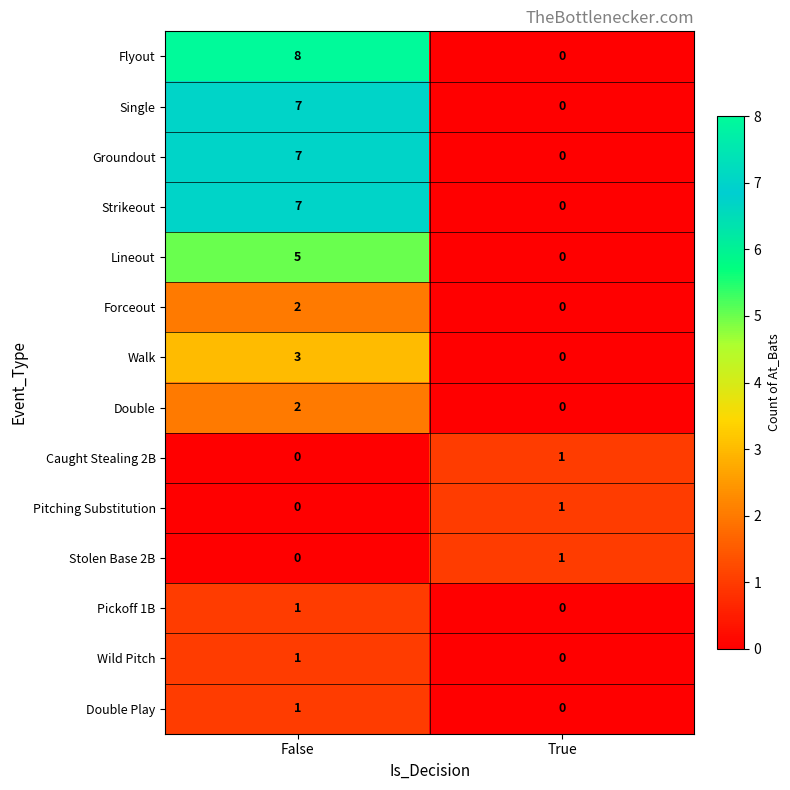

List the labels in order of Single value, smallest first.

True, False